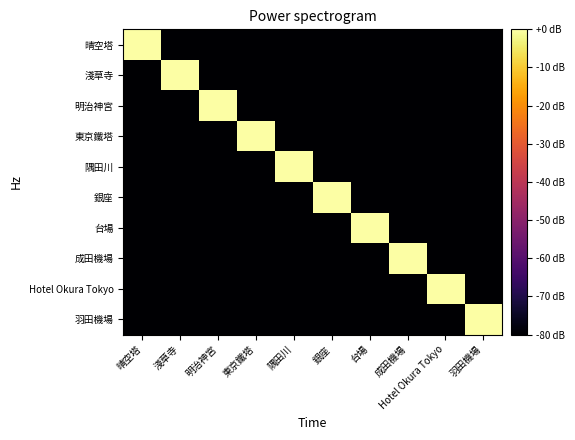

Which series has the largest range (max minus min)?

晴空塔